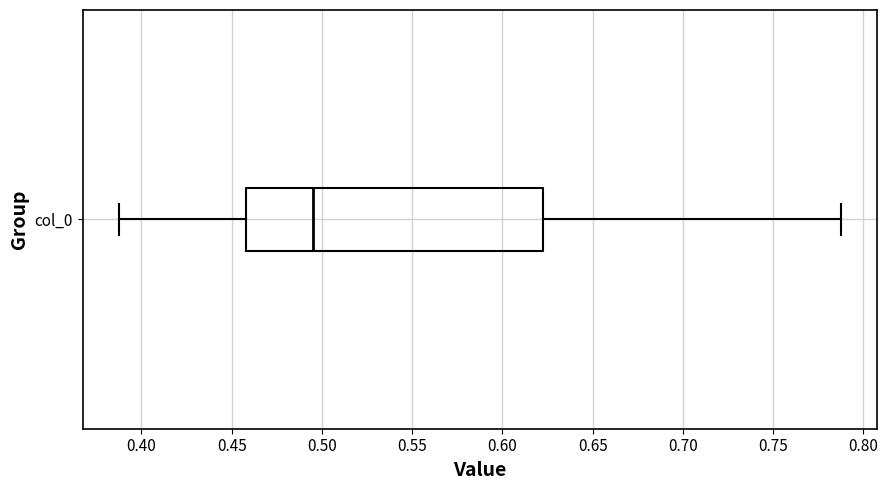

Where does the median line of the box for col_0 sit on the x-axis? The values are not printed on the chart, so give them approximately, as read against the axis.

0.495